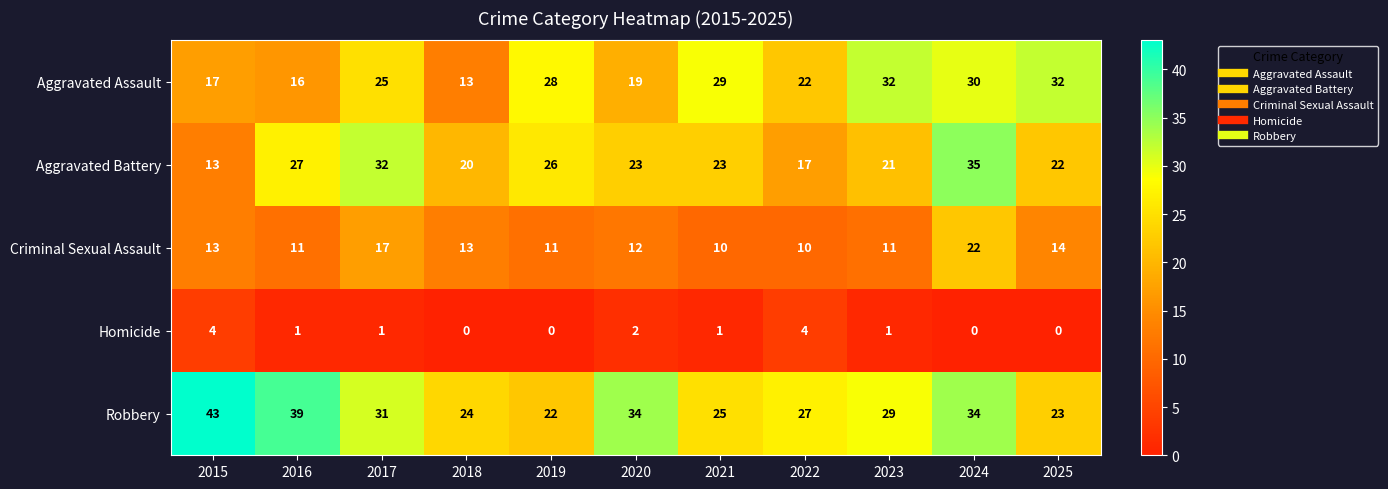

Rank the series by their maximum value, from highest to lowest.

Robbery, Aggravated Battery, Aggravated Assault, Criminal Sexual Assault, Homicide